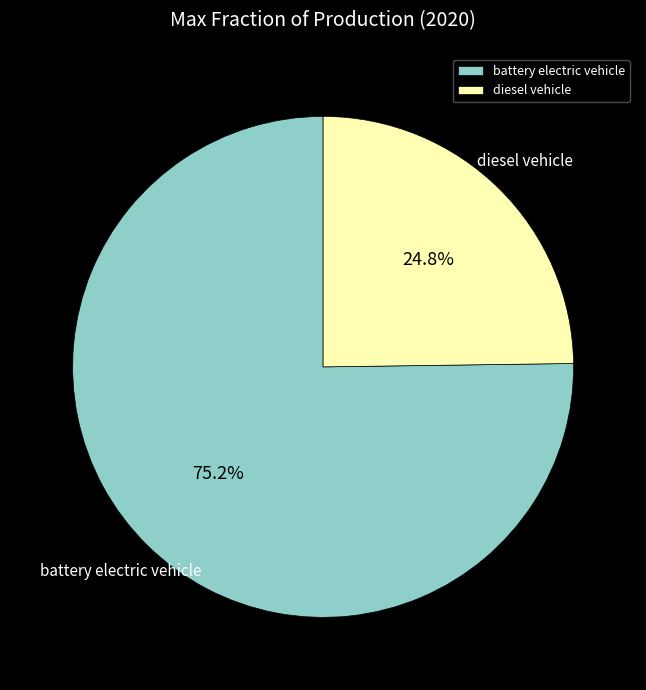

To the nearest percent, what is the average slice percentage?

50%